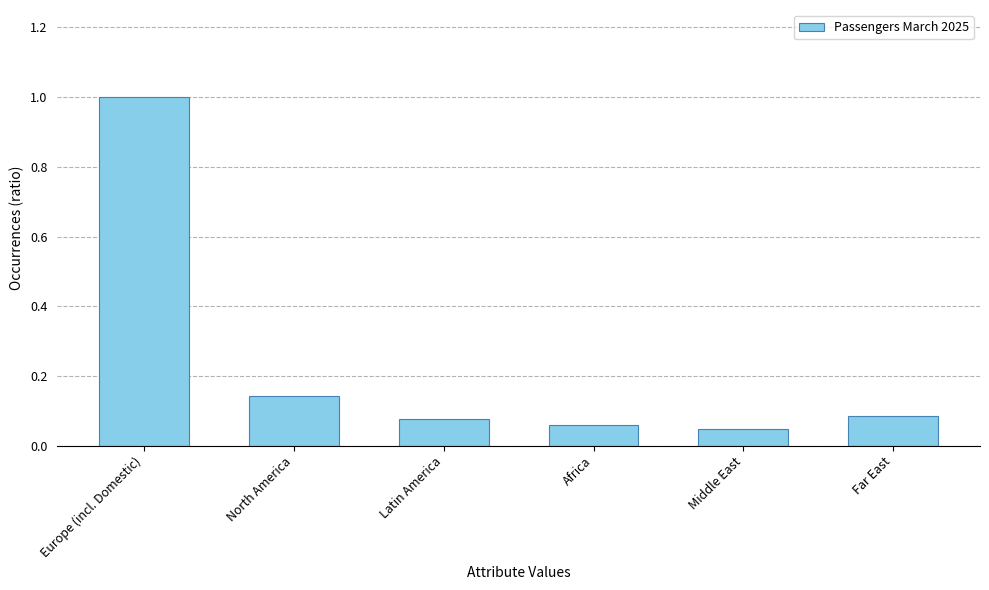

Does the chart contain any negative values?

No